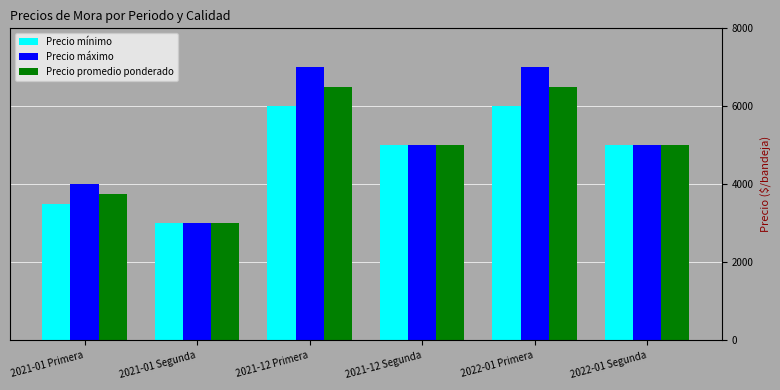

How many categories are shown in the chart?

6